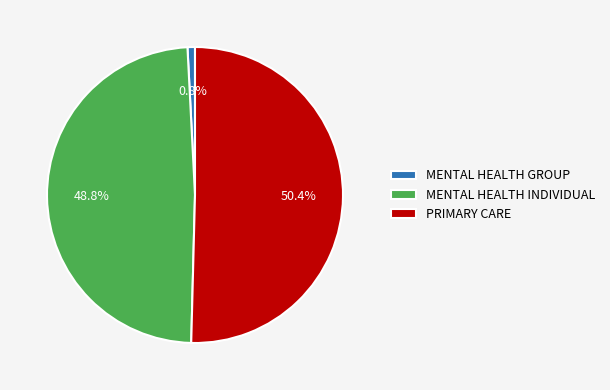

Rank the categories by value from lowest to highest.

MENTAL HEALTH GROUP, MENTAL HEALTH INDIVIDUAL, PRIMARY CARE